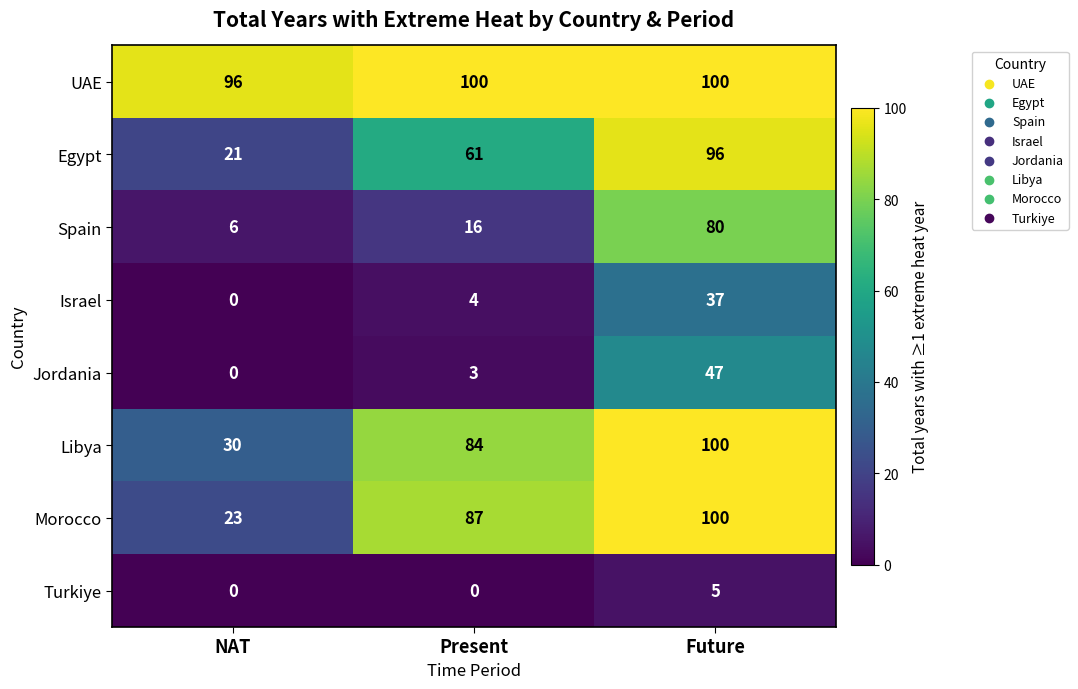

What is the difference between the highest and lowest values at NAT?

96